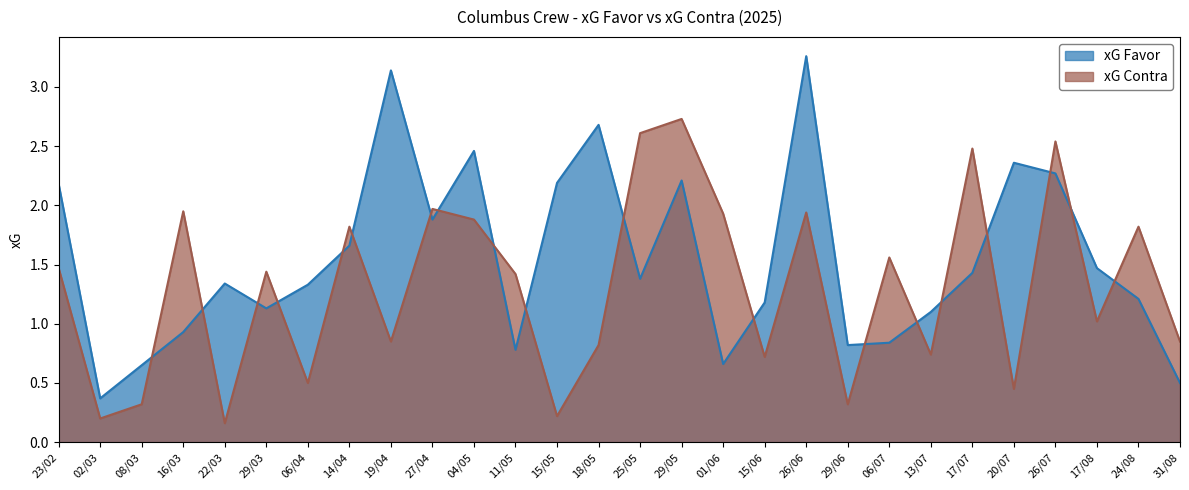

How many interior local valleys does the xG Contra series have?

10